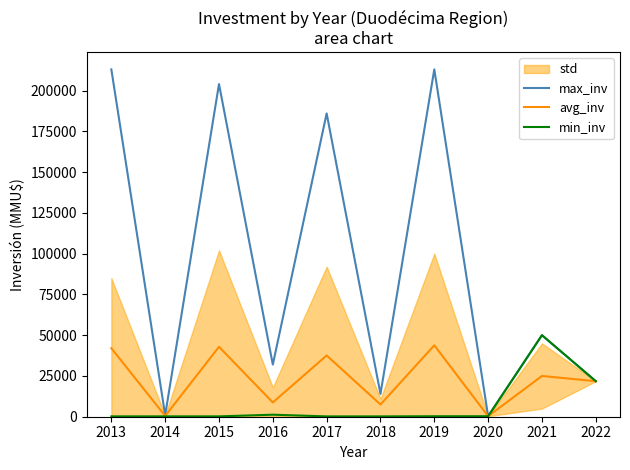

How many interior local valleys does the avg_inv series have?

4